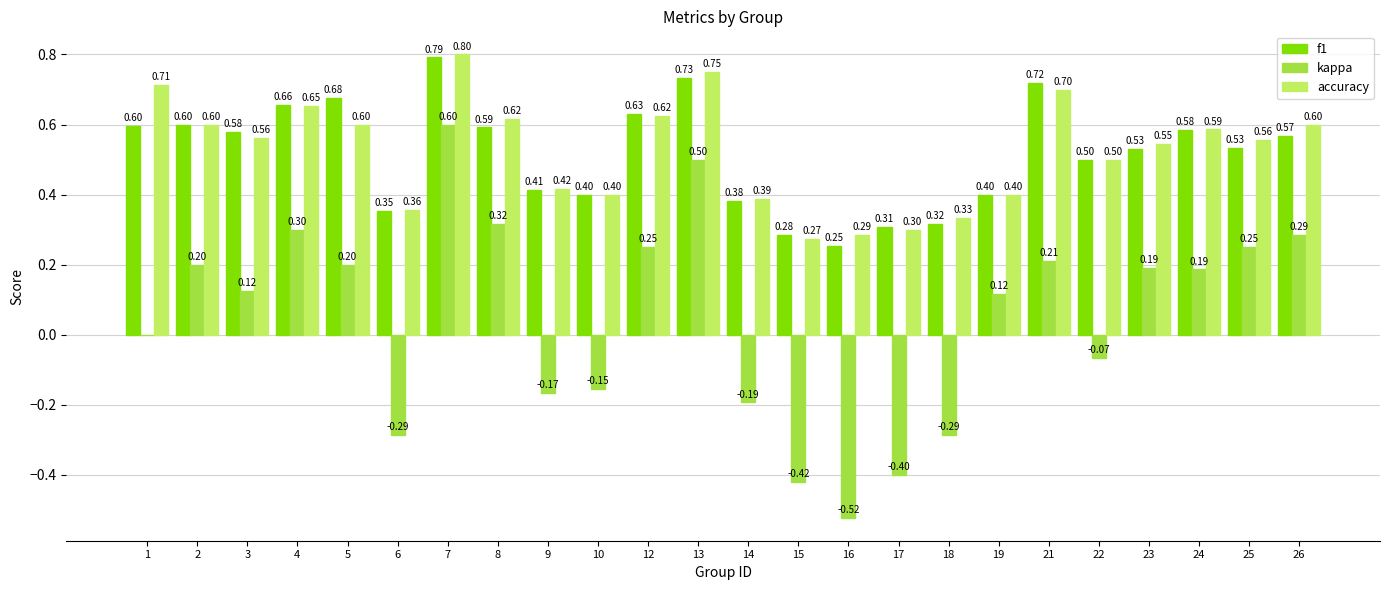

Is the value of kappa at 4 greater than the value of accuracy at 6?

No